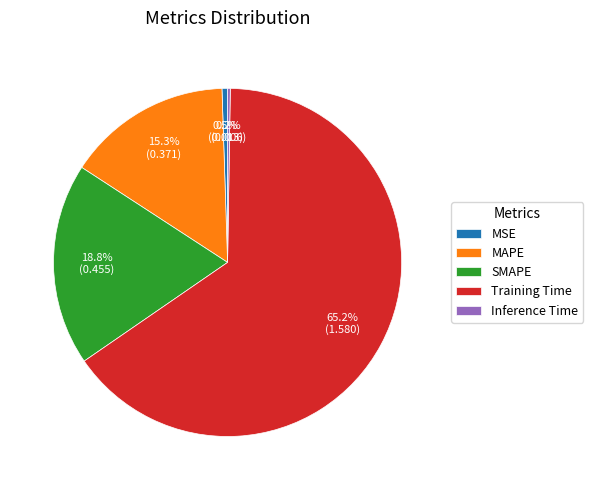

What is the total percentage of SMAPE and MAPE?

34.1%